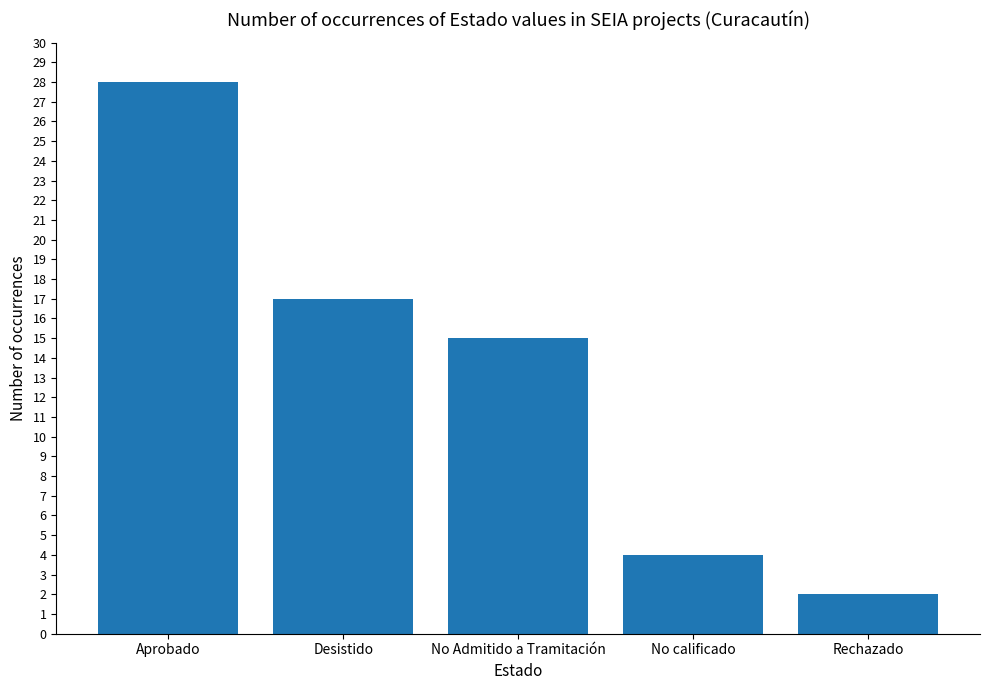

What is the value of the 2nd bar from the left?

17